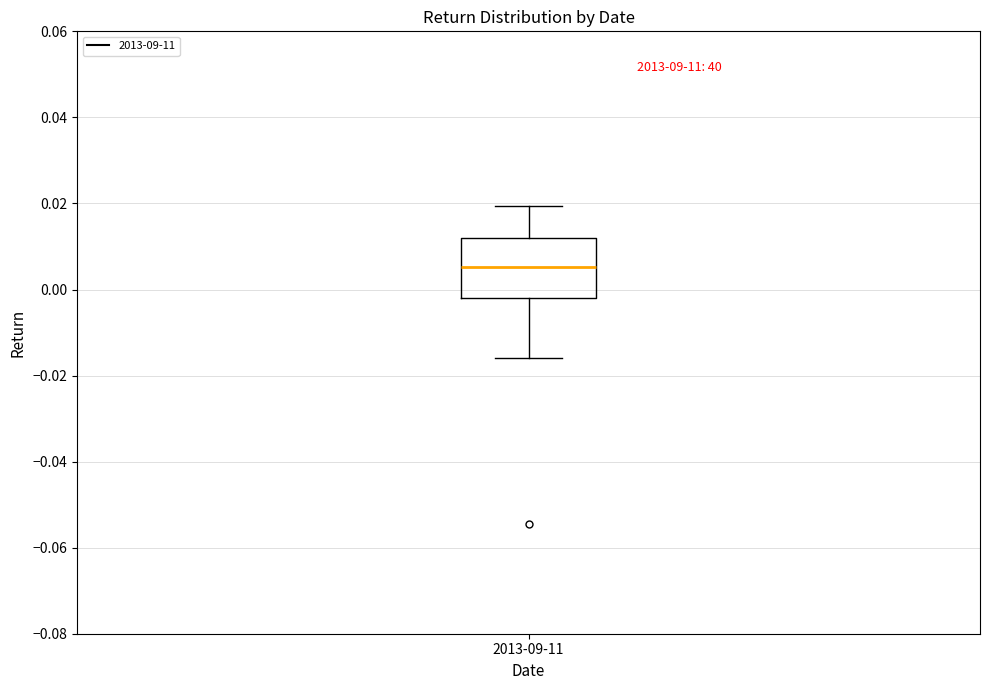

Where does the upper whisker of the box for 2013-09-11 end on the y-axis? The values are not printed on the chart, so give them approximately, as read against the axis.

0.020